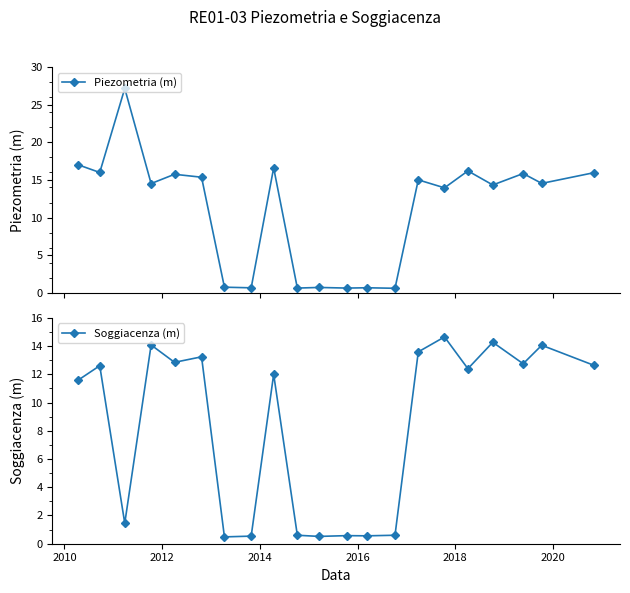

At how many categories does at least one series exceed 22?

1